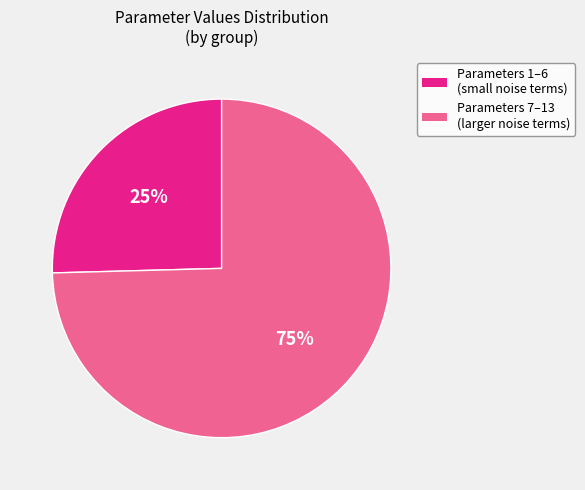

To the nearest percent, what is the average slice percentage?

50%